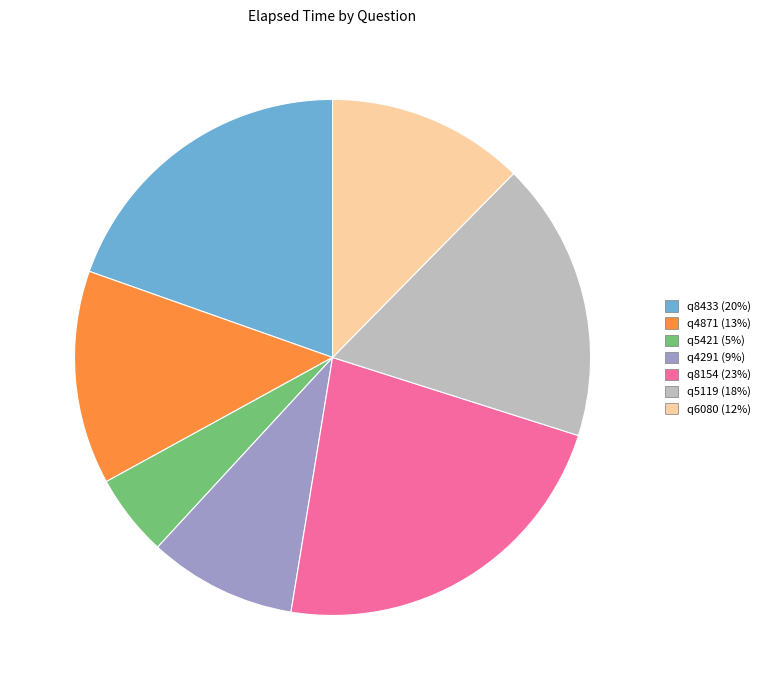

What is the smallest slice in the pie chart?

q5421